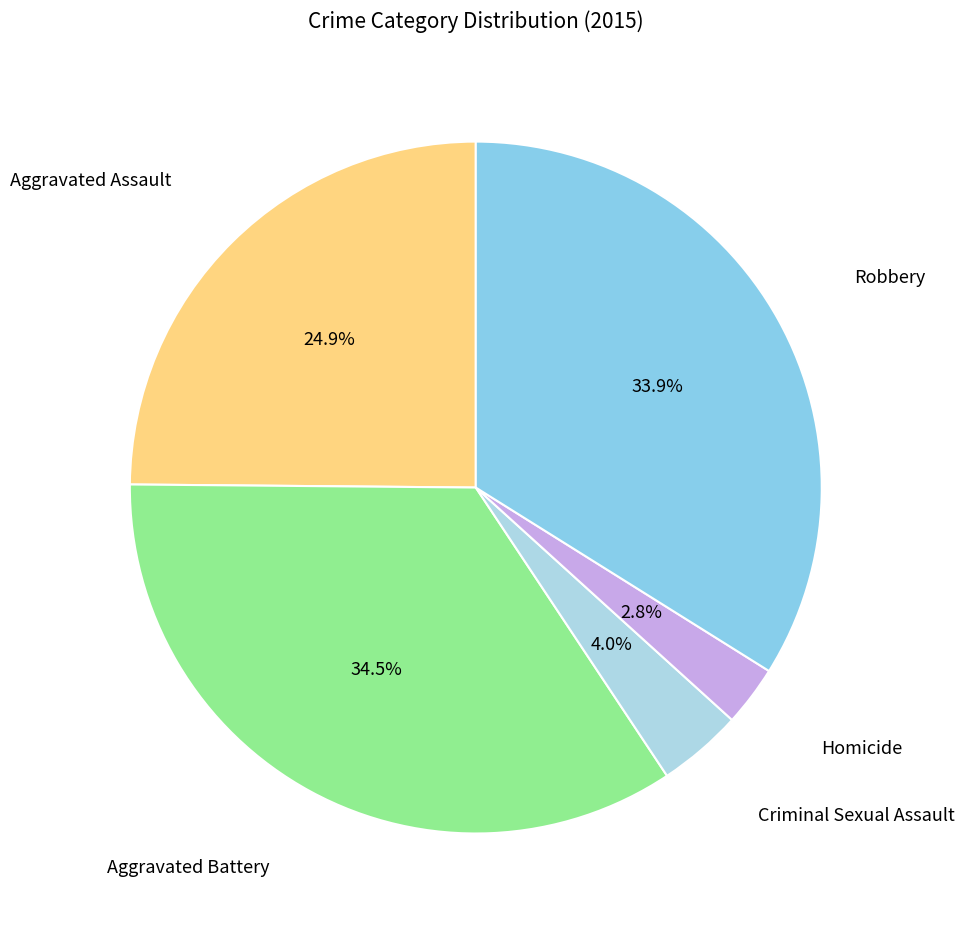

Which category has the smallest portion of the pie?

Homicide